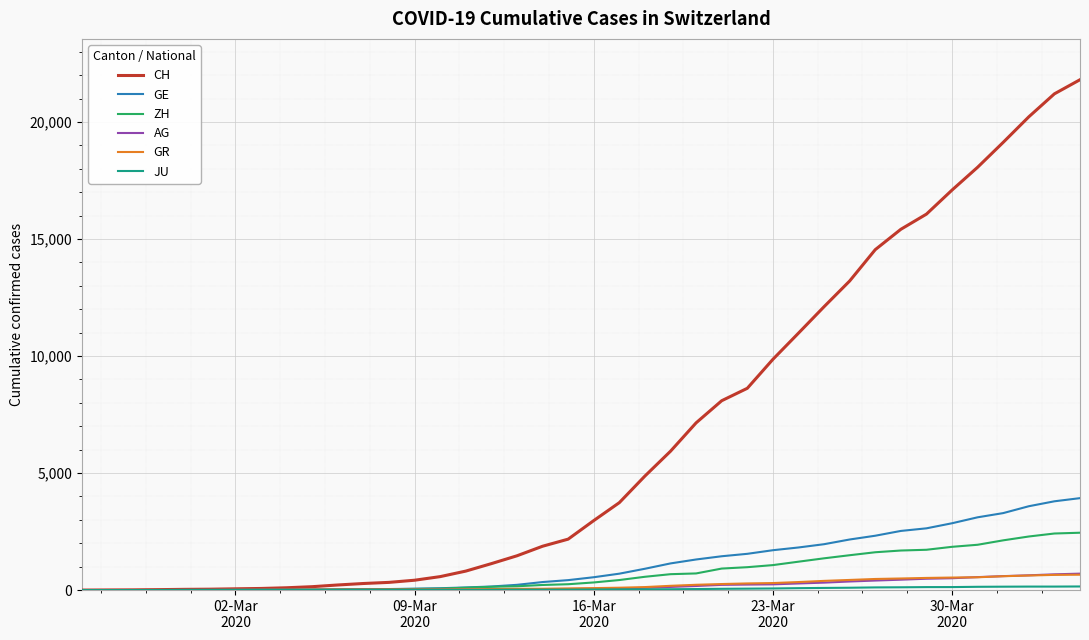

What is the maximum value for GR?

657